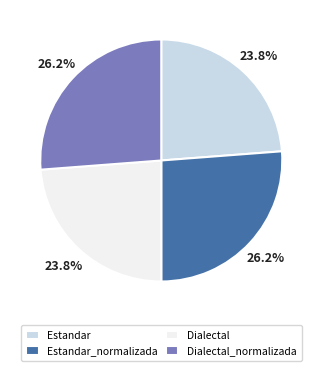

How many slices are in this pie chart?

4